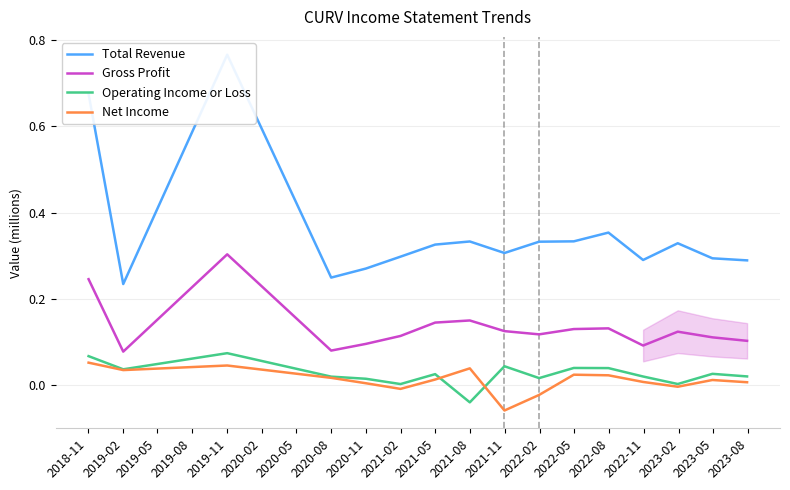

True or false: Net Income and Gross Profit intersect in this chart.

False